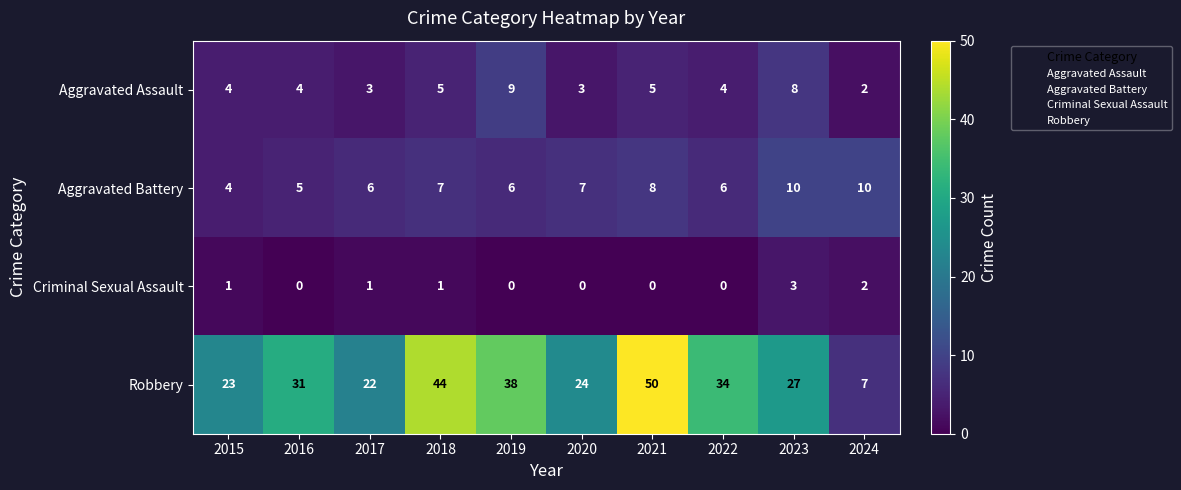

Is it true that Criminal Sexual Assault equals 2 at 2015?

False